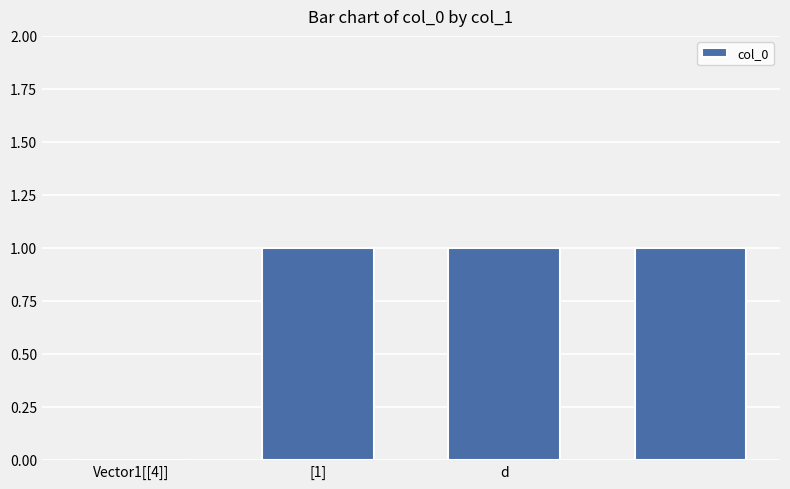

What is the sum of all values?

3